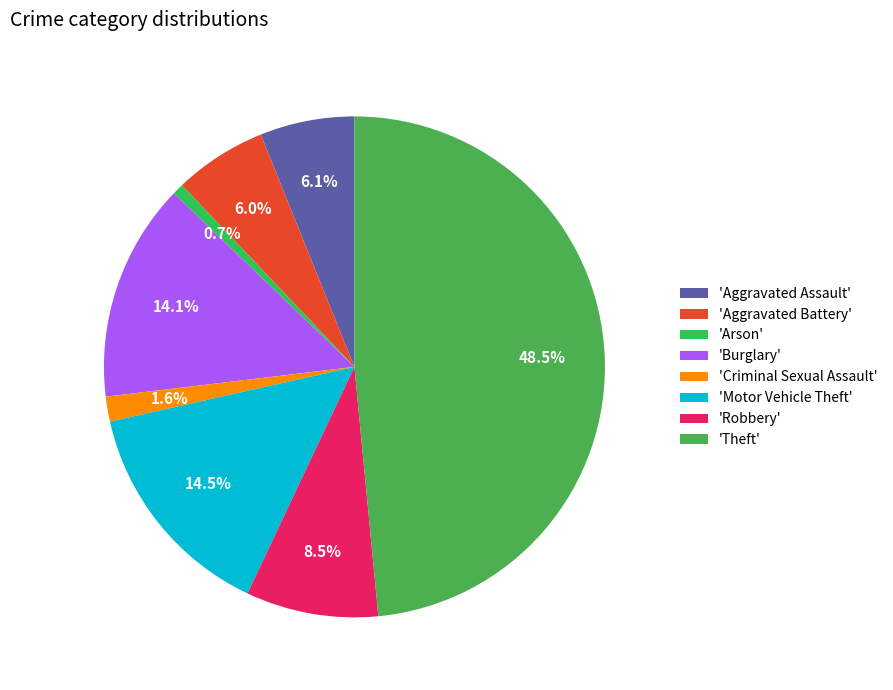

Rank the categories by value from highest to lowest.

Theft, Motor Vehicle Theft, Burglary, Robbery, Aggravated Assault, Aggravated Battery, Criminal Sexual Assault, Arson